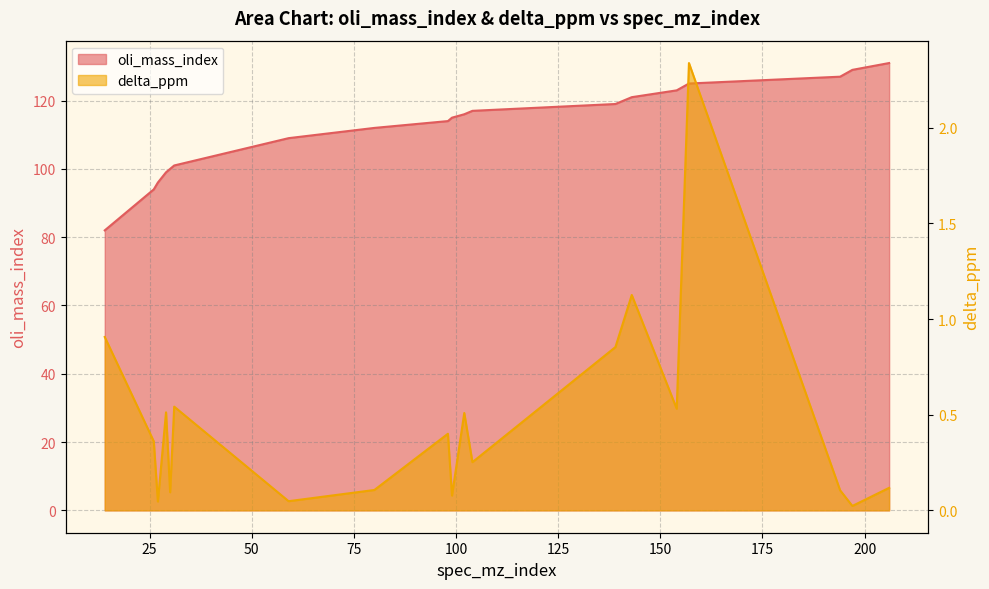

At how many categories does at least one series exceed 117?

7